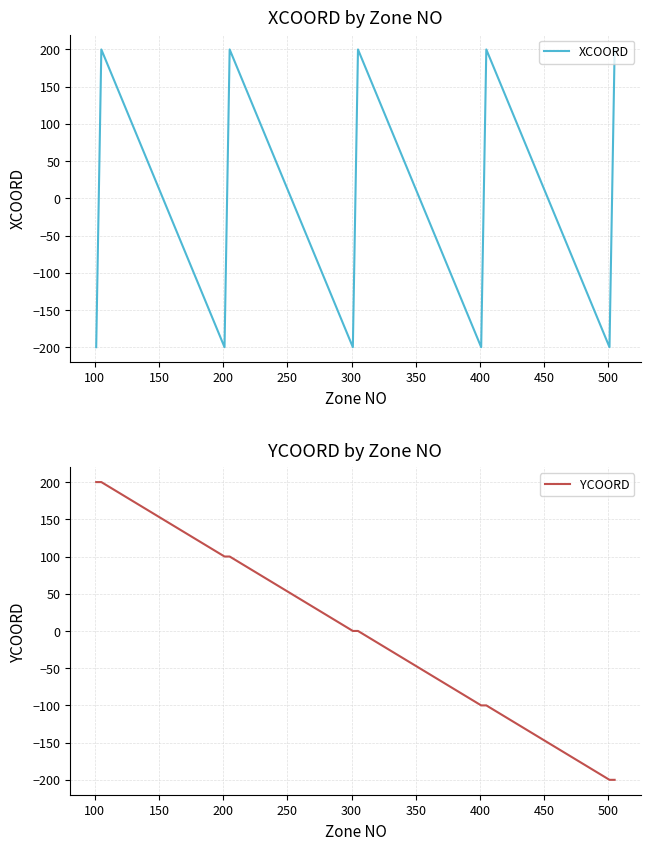

After their last crossing, which series has the higher values: XCOORD or YCOORD?

YCOORD